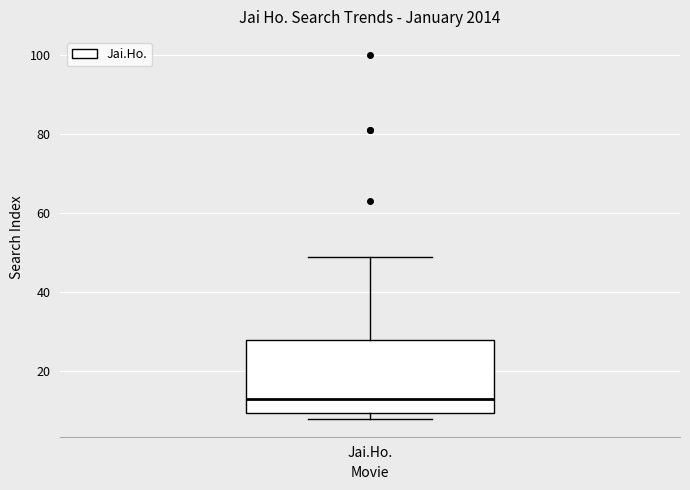

Read this box plot against the y-axis: the position of the median line, the range covered by the box, and the ends of both whiskers. The values are not printed on the chart, so give them approximately, as read against the axis.

median 14, box 10 to 28, whiskers 8 to 50